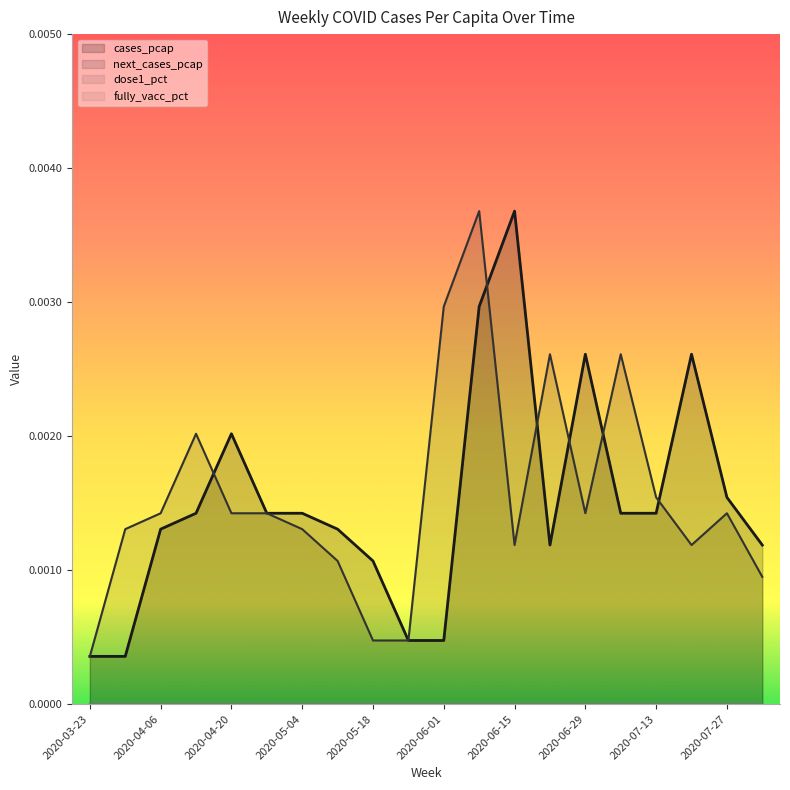

List the series in order of their peak value, lowest first.

cases_pcap, next_cases_pcap